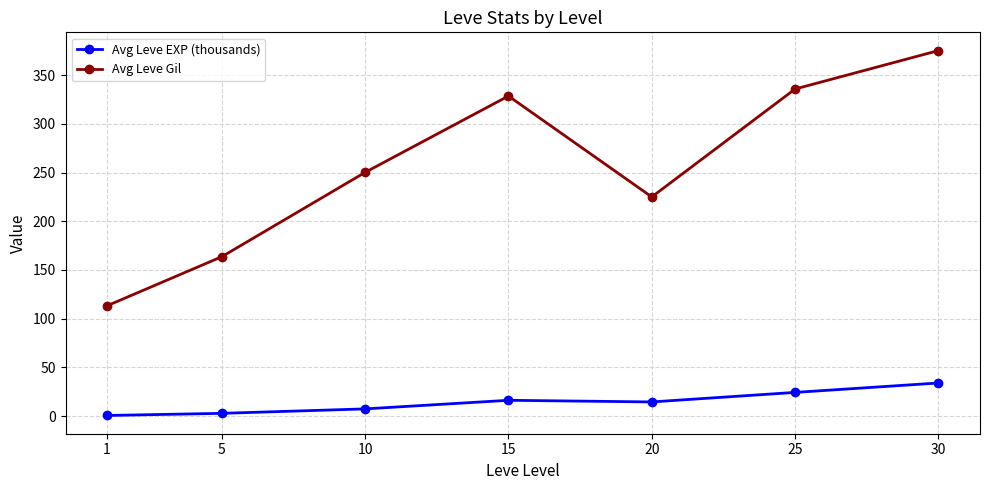

Rank the categories by Avg Leve Gil value from lowest to highest.

1, 5, 20, 10, 15, 25, 30